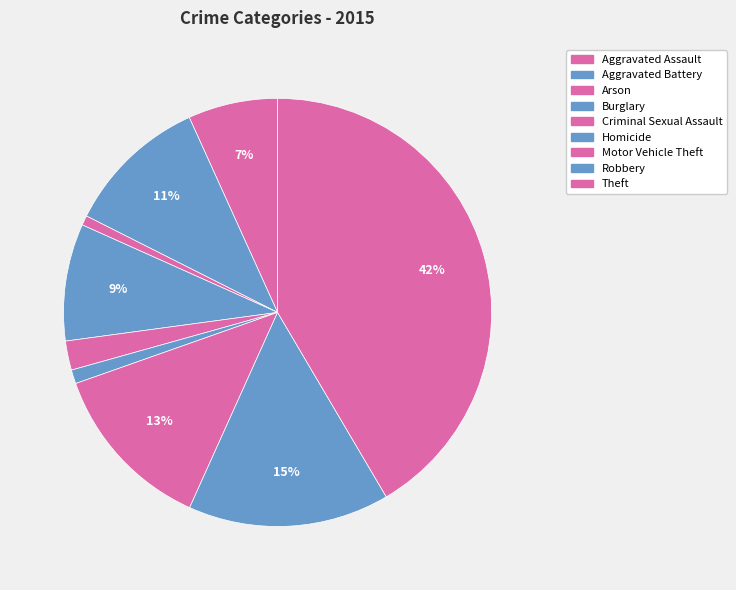

Do Homicide and Burglary together represent more than half of the pie?

No